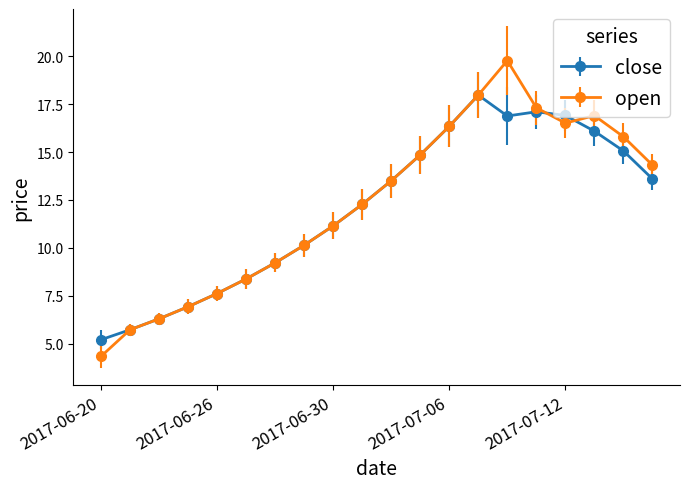

After their last crossing, which series has the higher values: open or close?

open